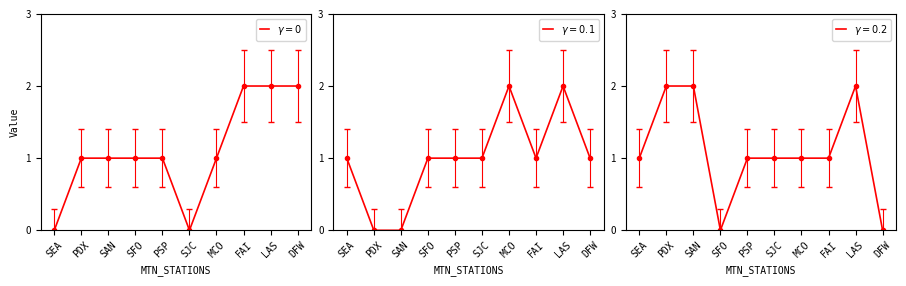

How many T_1 values are between 1 and 2?

8